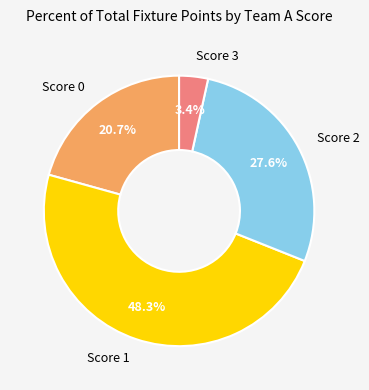

Count the number of slices in the pie.

4